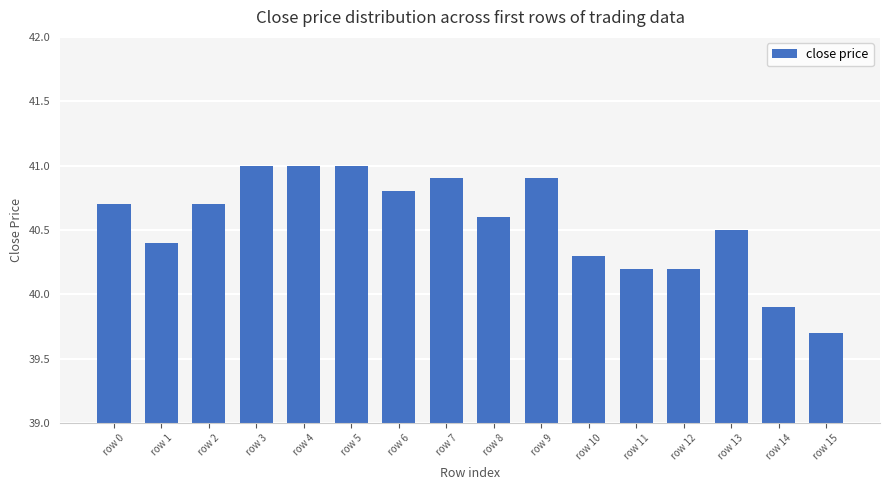

How many values exceed 40?

14